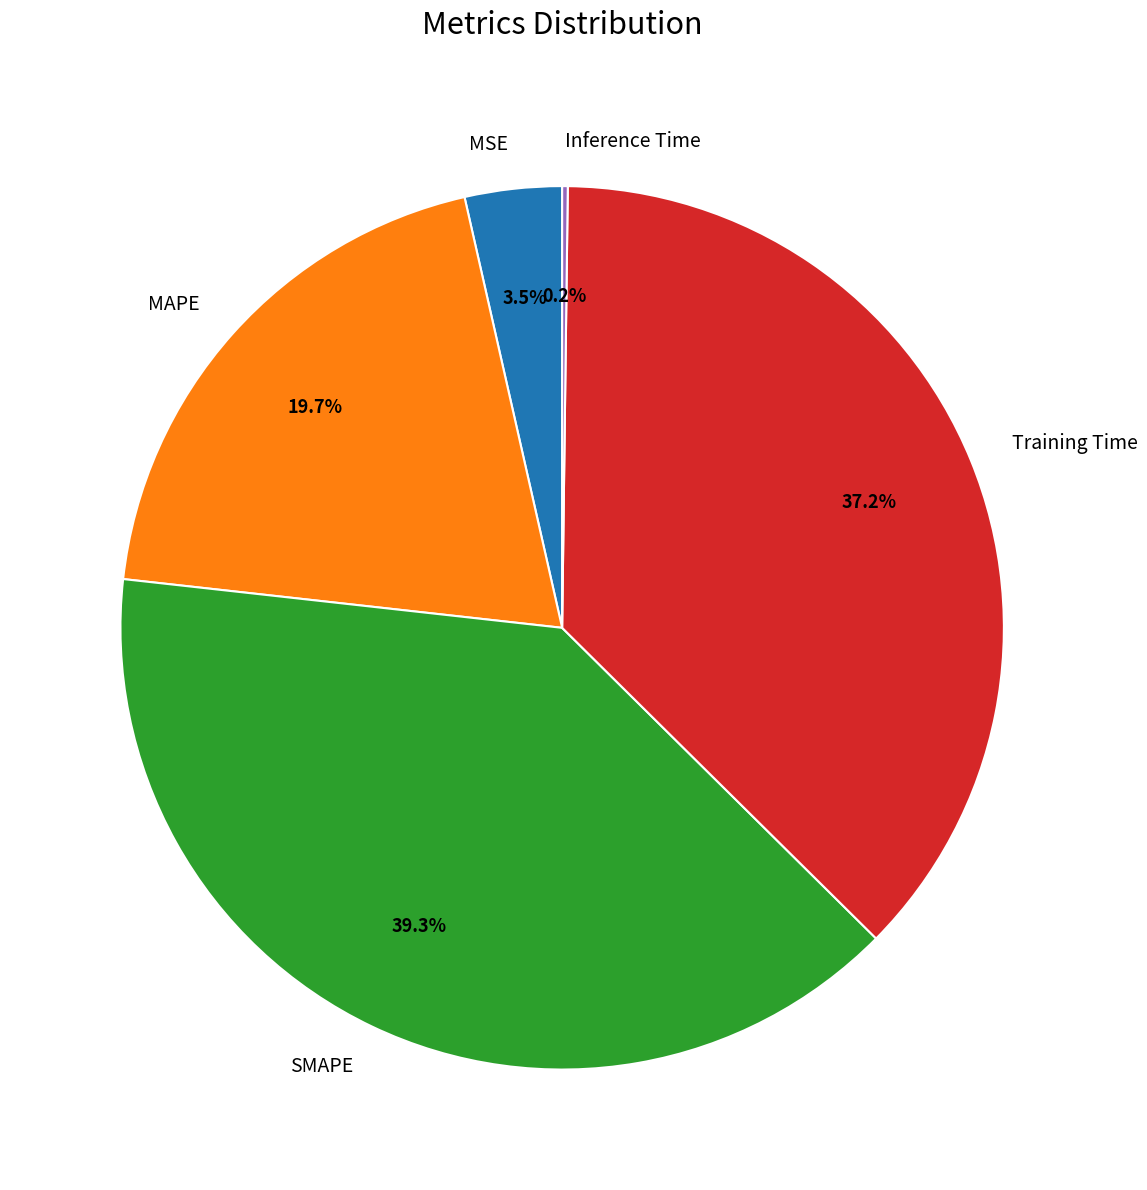

Does any single category account for the majority?

No